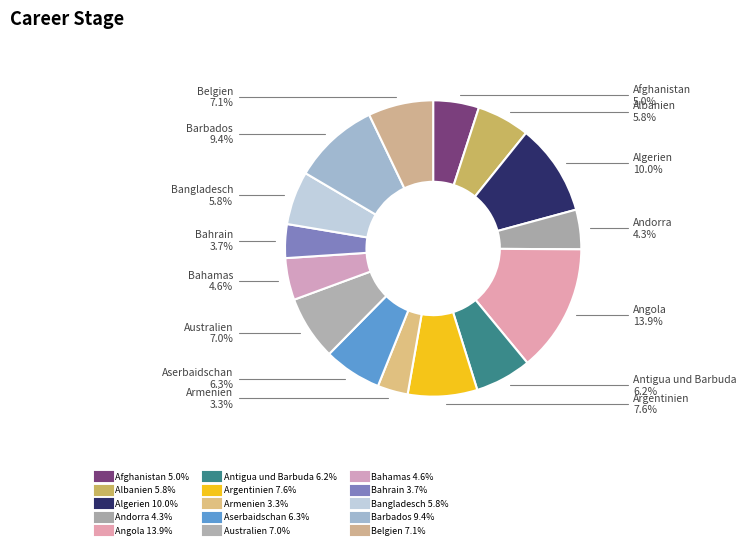

To the nearest percent, what is the difference between the largest and smallest slice percentages?

11%